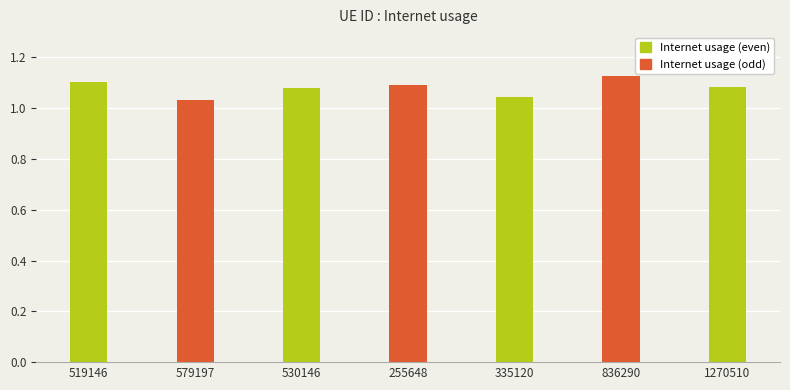

The chart shows a value of 1.1 at 836290. True or false?

True